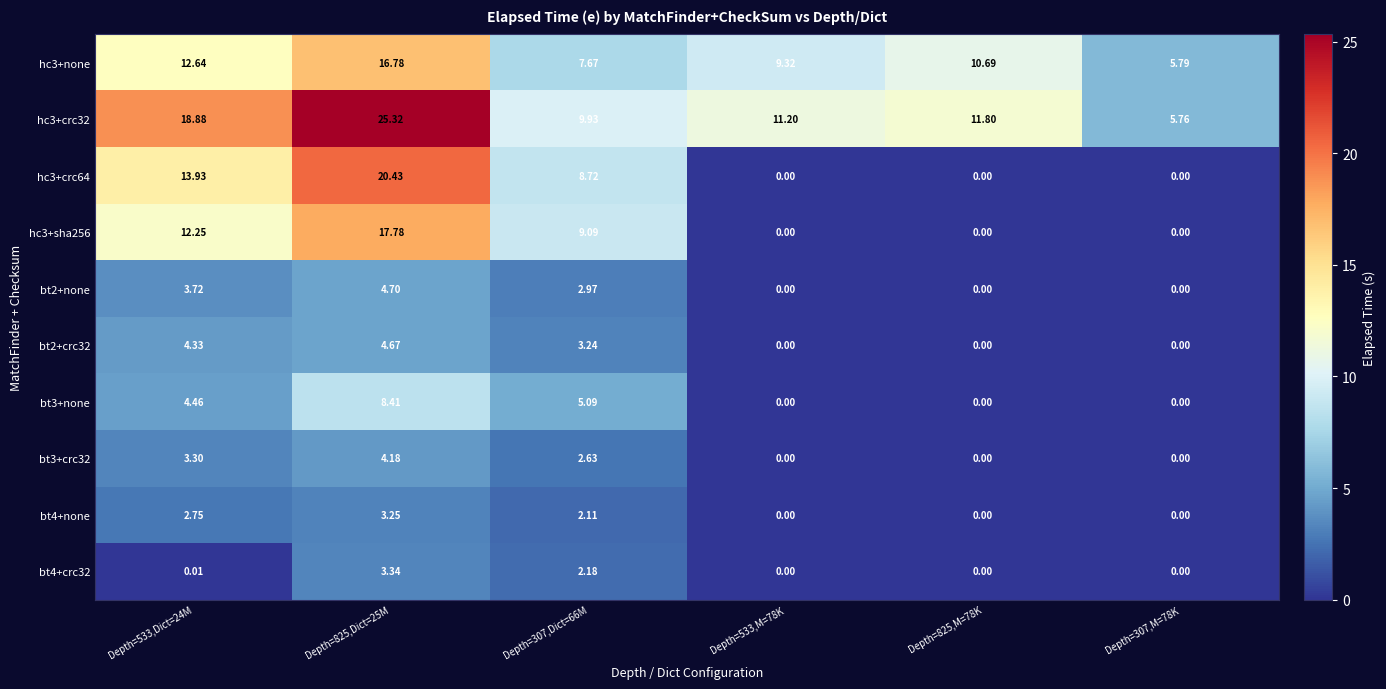

Is the value of bt2+crc32 at Depth=533,Dict=24M greater than the value of bt3+none at Depth=307,M=78K?

Yes